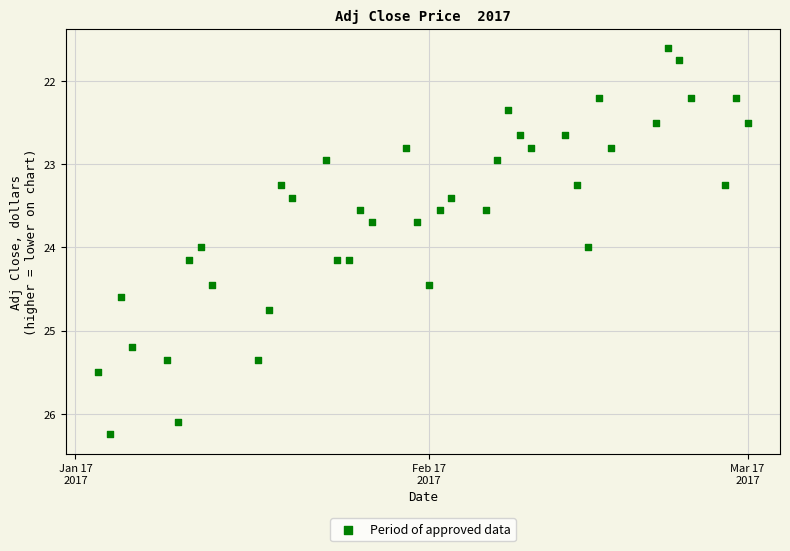

What is the range of Y values (max minus min)?

4.6